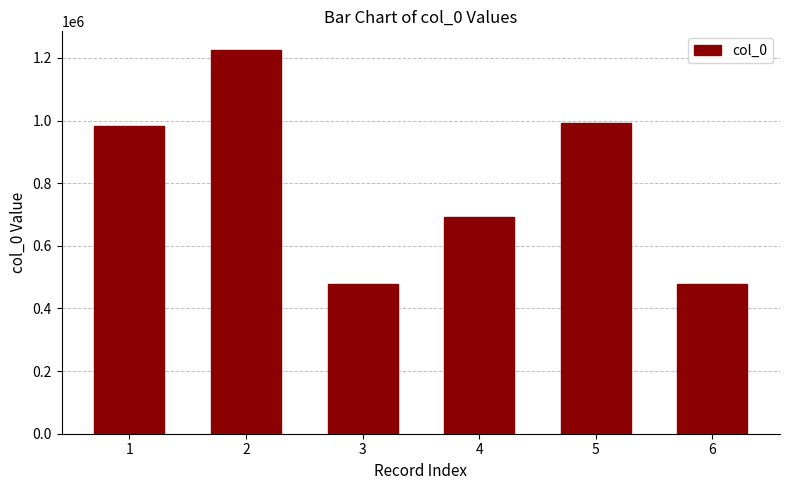

What is the sum of all values?

4845230